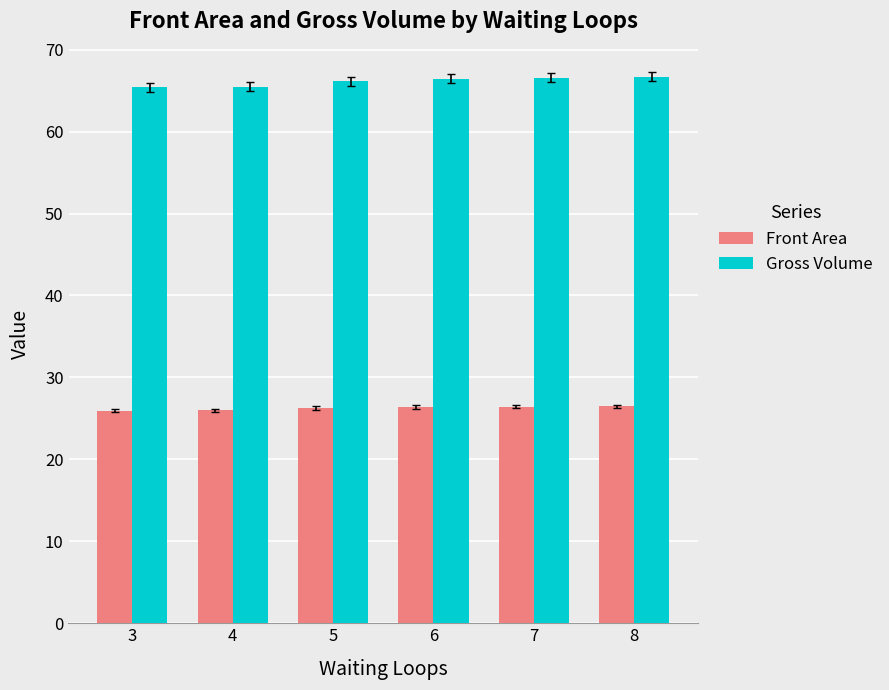

What is the maximum value for Gross Volume?

66.7